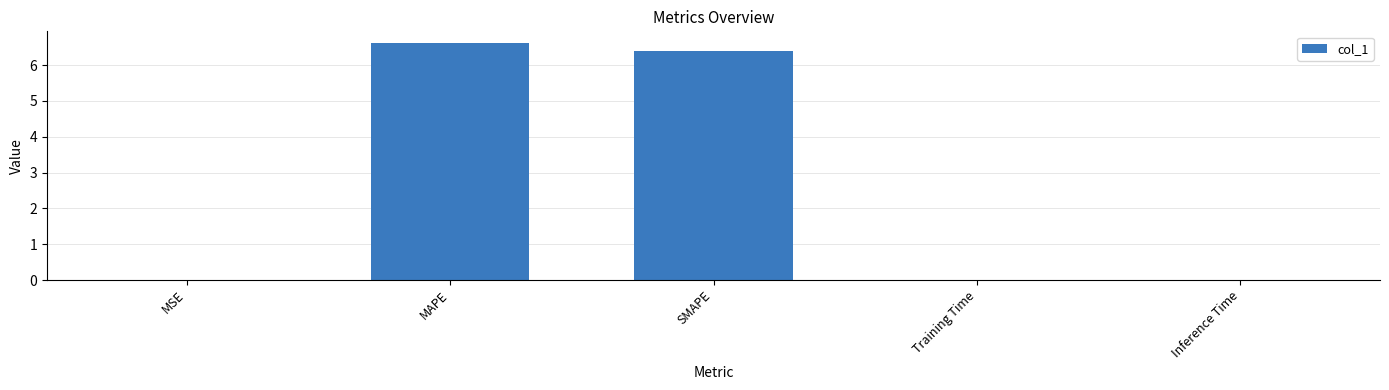

Which category has the highest value across all series?

MAPE